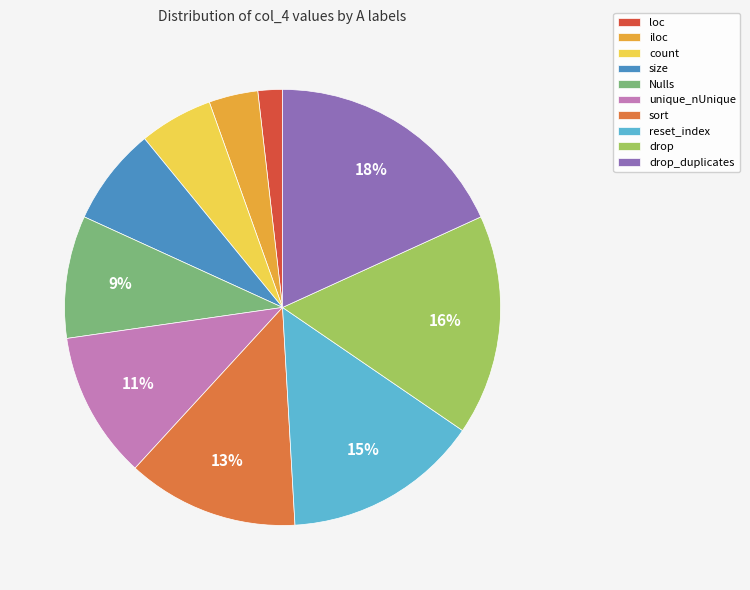

What percentage is the iloc slice, to the nearest percent?

4%